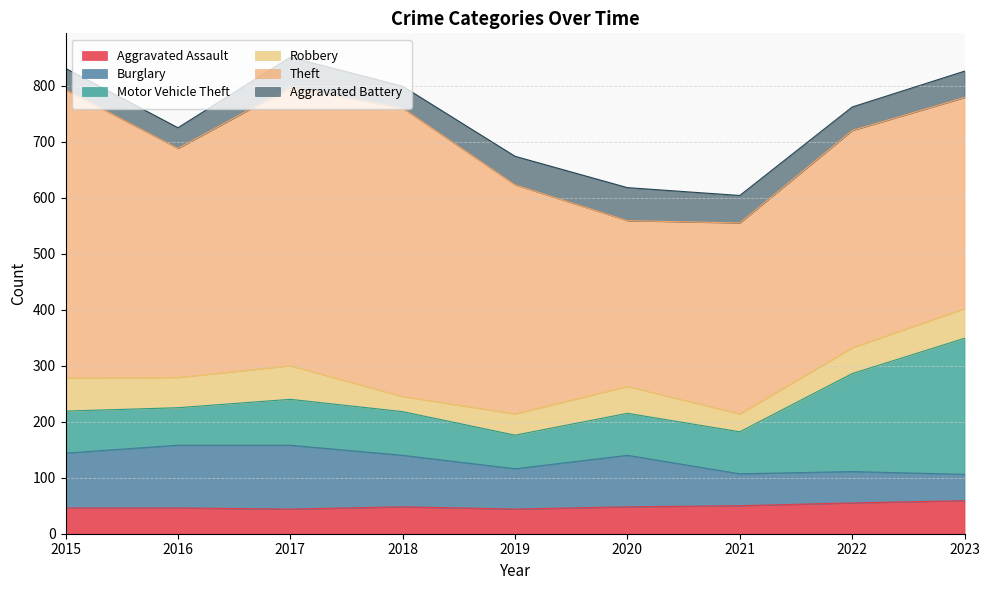

What is the maximum value for Aggravated Assault?

59